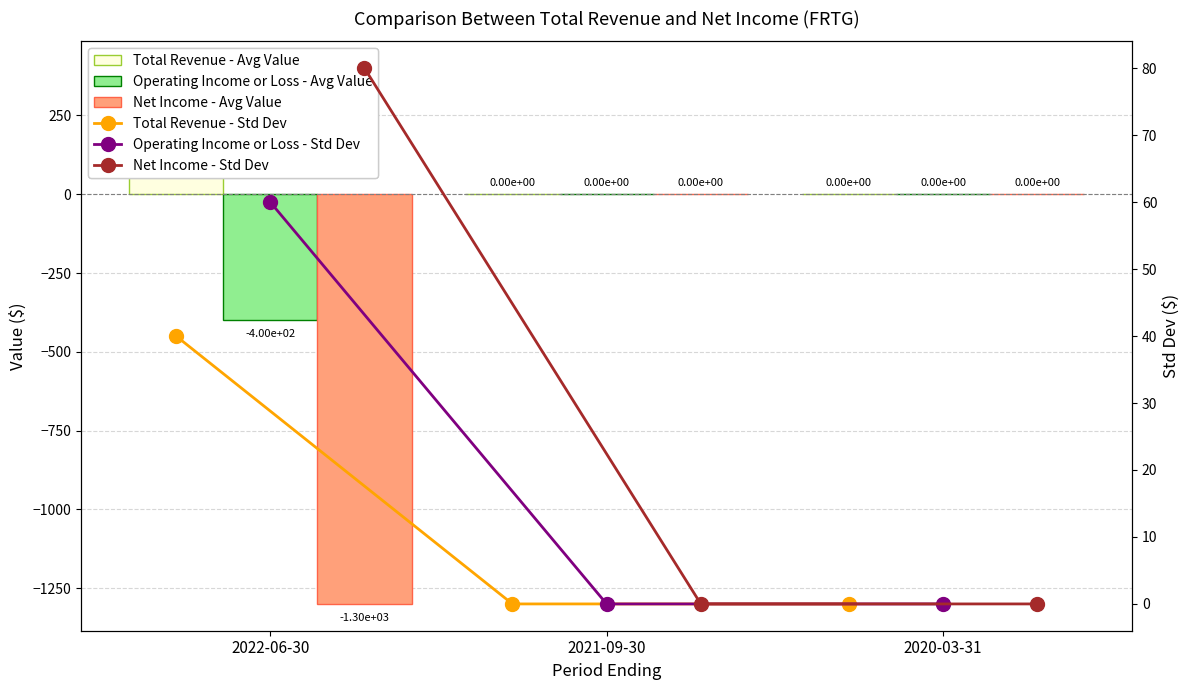

What value does the Operating Income or Loss - Avg Value series have at 2022-06-30, to the nearest 50?

-400